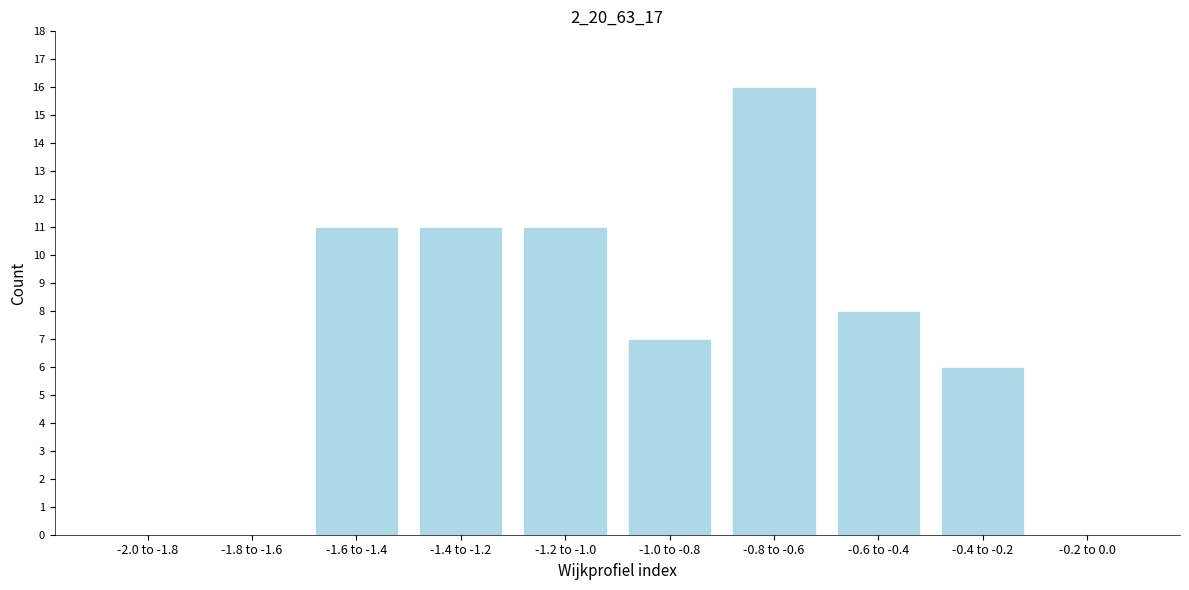

Reading left to right, transcribe all the data shown in this chart.

-2.0 to -1.8=0	-1.8 to -1.6=0	-1.6 to -1.4=11	-1.4 to -1.2=11	-1.2 to -1.0=11	-1.0 to -0.8=7	-0.8 to -0.6=16	-0.6 to -0.4=8	-0.4 to -0.2=6	-0.2 to 0.0=0